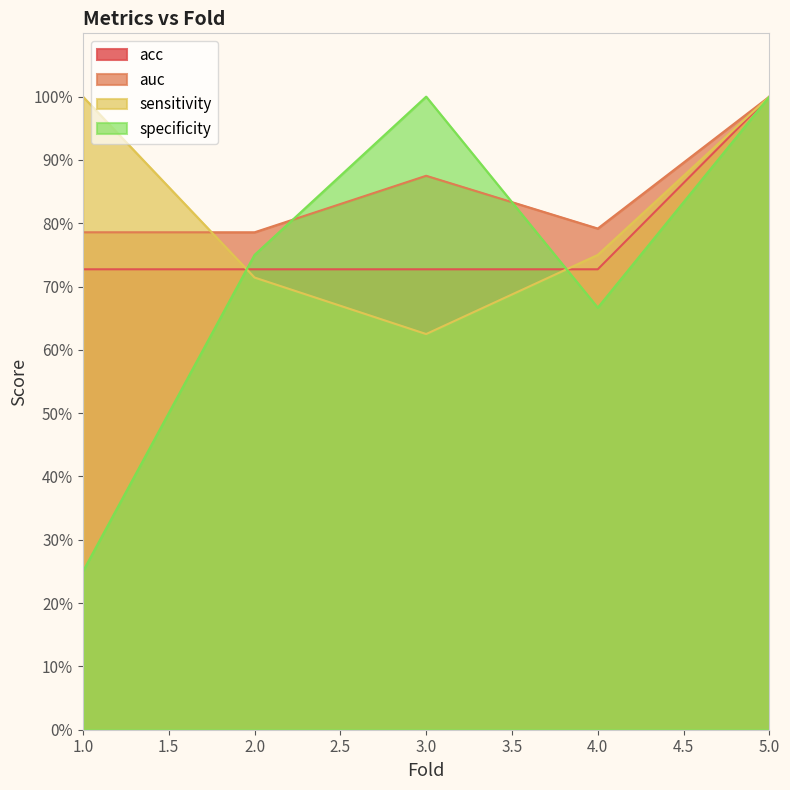

What is the minimum value for auc?

0.8